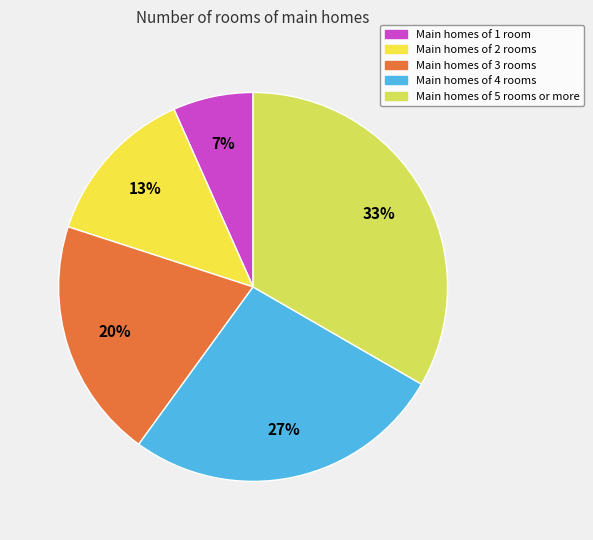

Is there any slice that represents more than half of the pie?

No